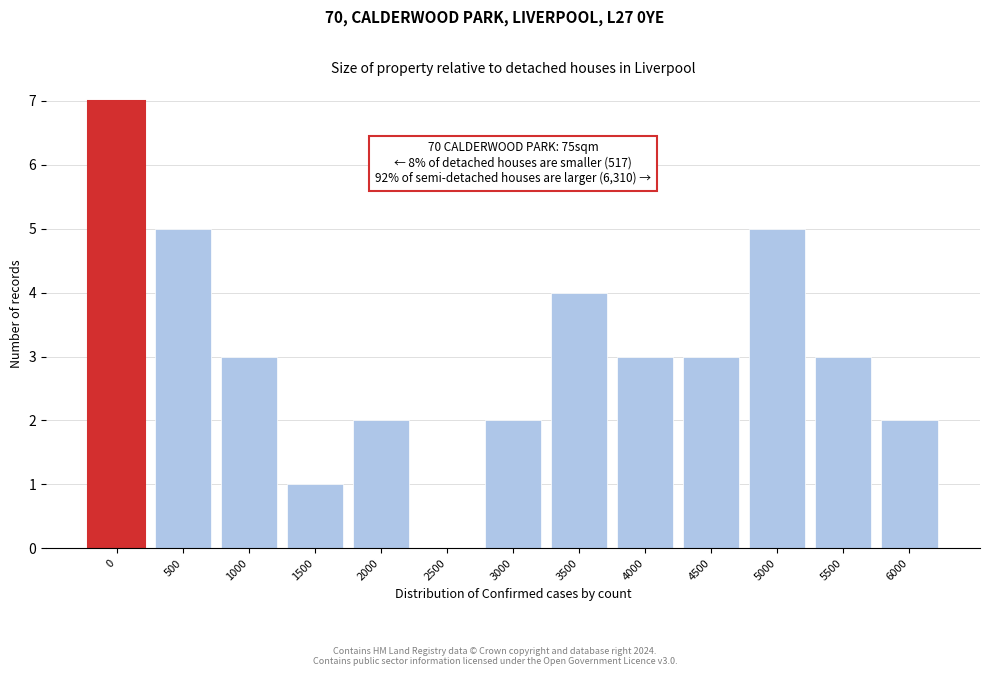

Reading left to right, list all the values displayed in this chart.

0=7	500=5	1000=3	1500=1	2000=2	2500=0	3000=2	3500=4	4000=3	4500=3	5000=5	5500=3	6000=2